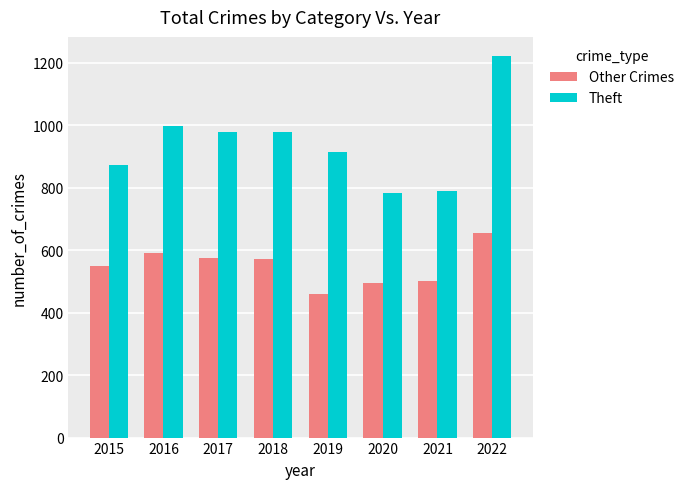

What is the difference between the maximum and second lowest values in the Other Crimes series?

161